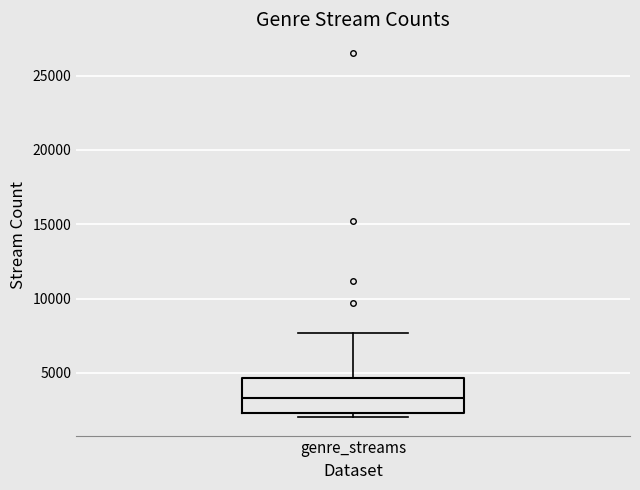

Transcribe this box plot: give where the median line is, the range the box spans, and where the two whiskers end, as read against the y-axis. The values are not printed on the chart, so give them approximately, as read against the axis.

median 3500, box 2500 to 4500, whiskers 2000 to 7500